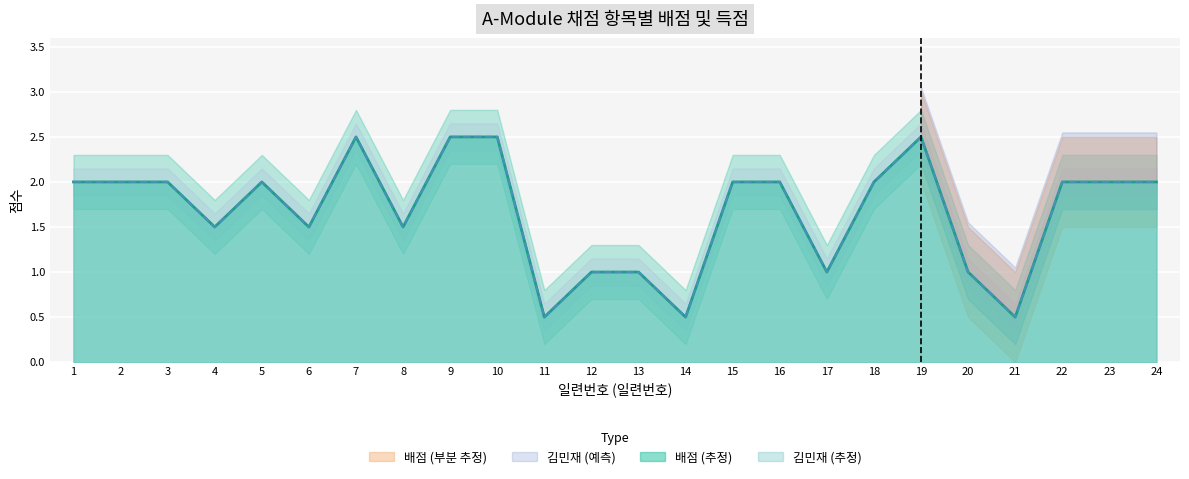

Which series changed the most between 9 and 10?

배점